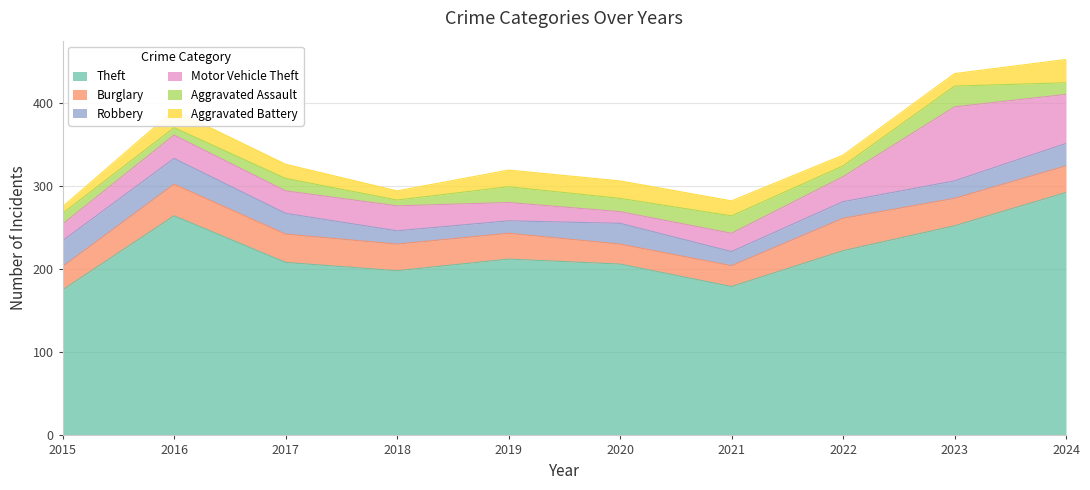

Where is Robbery nearest to the value 23?

2017